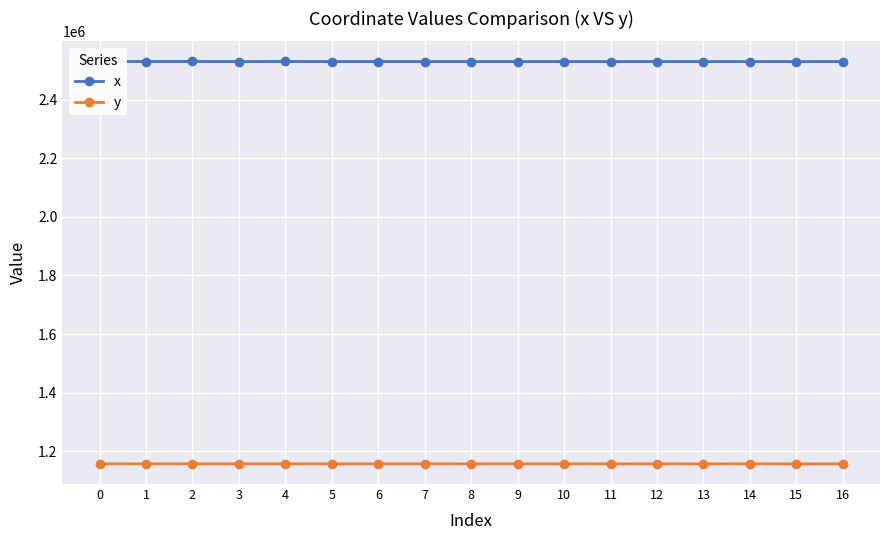

Is it true that x equals 2529661.7 at 15?

True